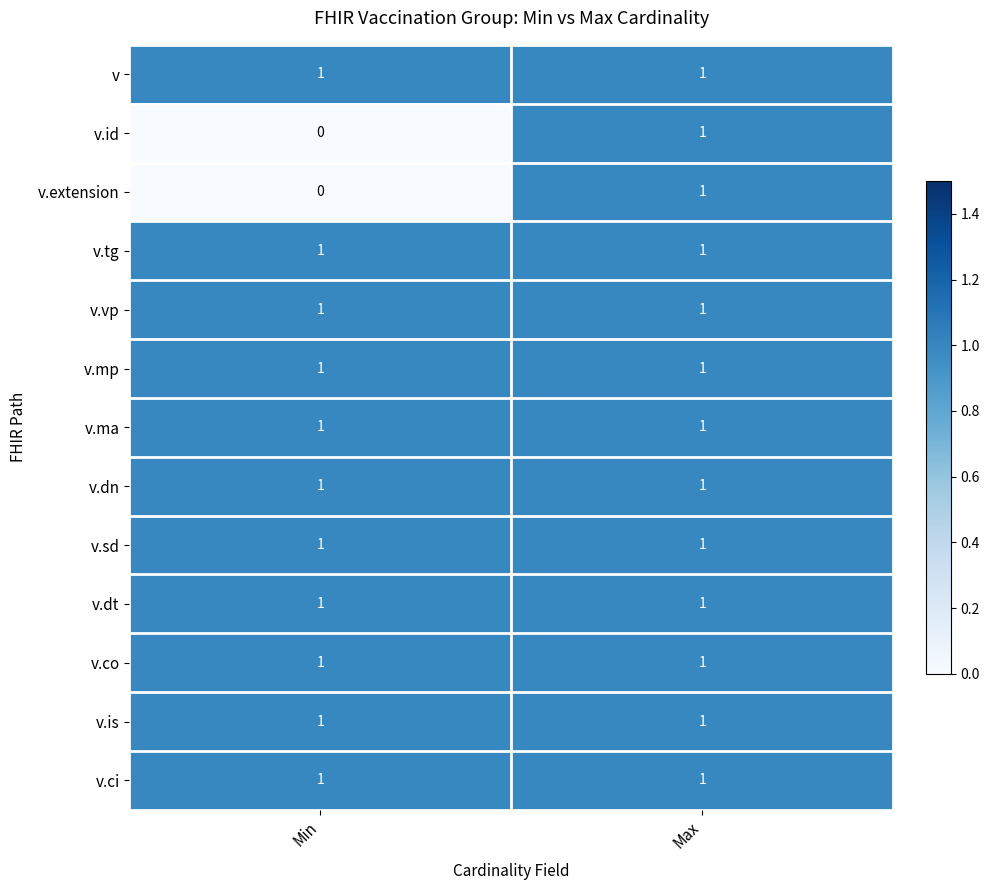

What is the difference between the highest and lowest values at Min?

1